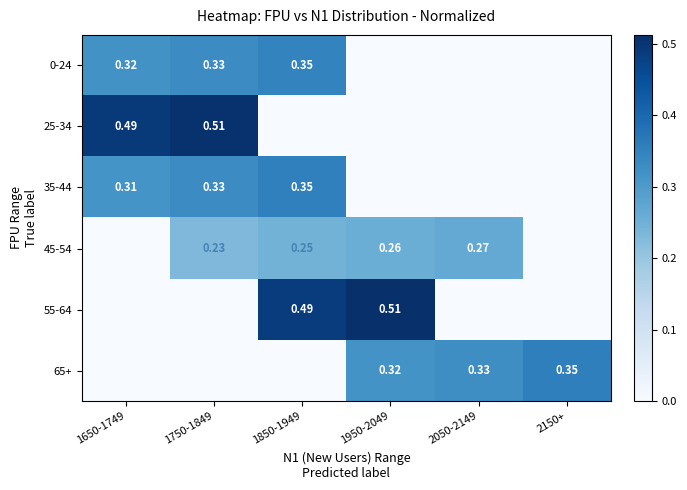

Which category has the highest value in the 35-44 series?

1850-1949